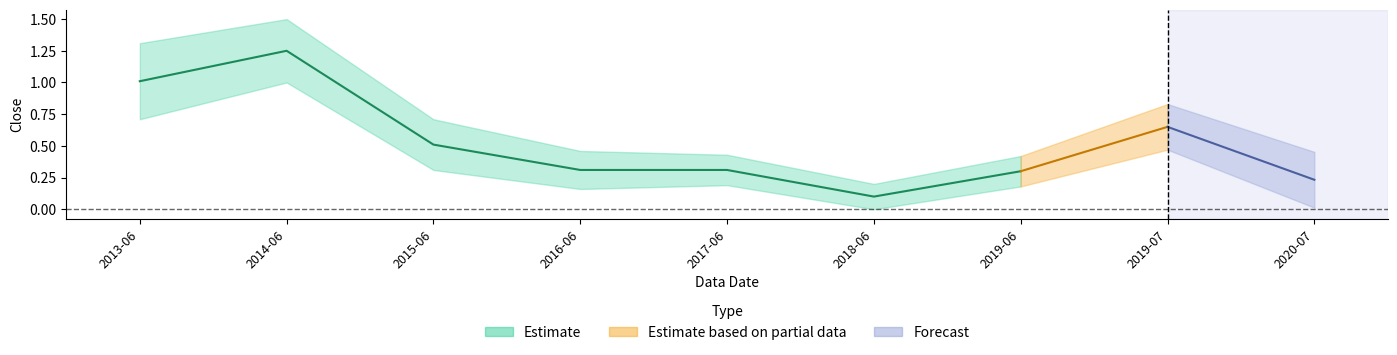

Reading left to right, what are all the values shown in this chart?

2013-06=1.0	2014-06=1.2	2015-06=0.5	2016-06=0.3	2017-06=0.3	2018-06=0.1	2019-06=0.3	2019-07=0.7	2020-07=0.2